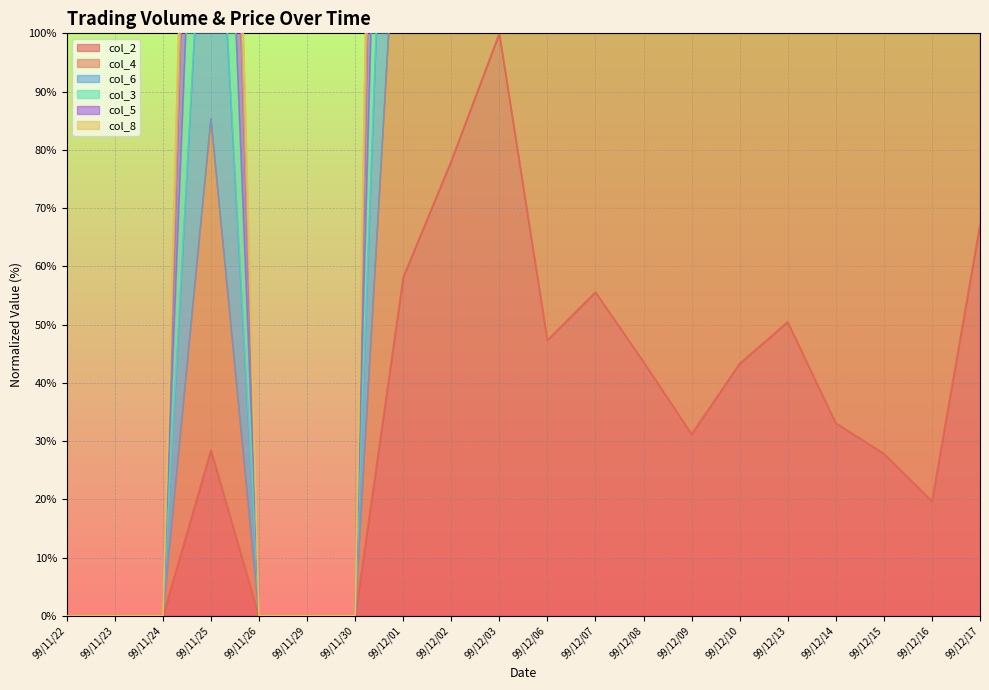

What is the maximum value for col_2?

100.0